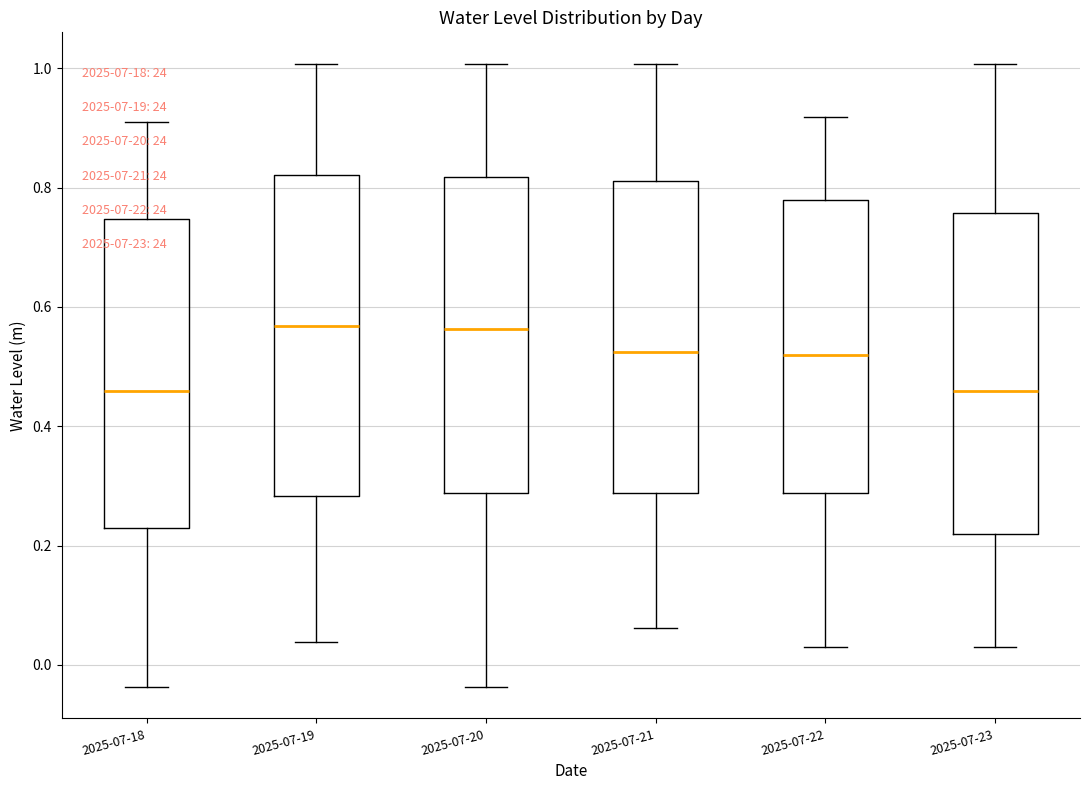

Reading left to right, read every box against the y-axis: the position of its median line, the range the box covers, and the ends of its whiskers. The values are not printed on the chart, so give them approximately, as read against the axis.

2025-07-18: median 0.46, box 0.22 to 0.74, whiskers -0.04 to 0.90
2025-07-19: median 0.56, box 0.28 to 0.82, whiskers 0.04 to 1.00
2025-07-20: median 0.56, box 0.28 to 0.82, whiskers -0.04 to 1.00
2025-07-21: median 0.52, box 0.28 to 0.82, whiskers 0.06 to 1.00
2025-07-22: median 0.52, box 0.28 to 0.78, whiskers 0.02 to 0.92
2025-07-23: median 0.46, box 0.22 to 0.76, whiskers 0.02 to 1.00